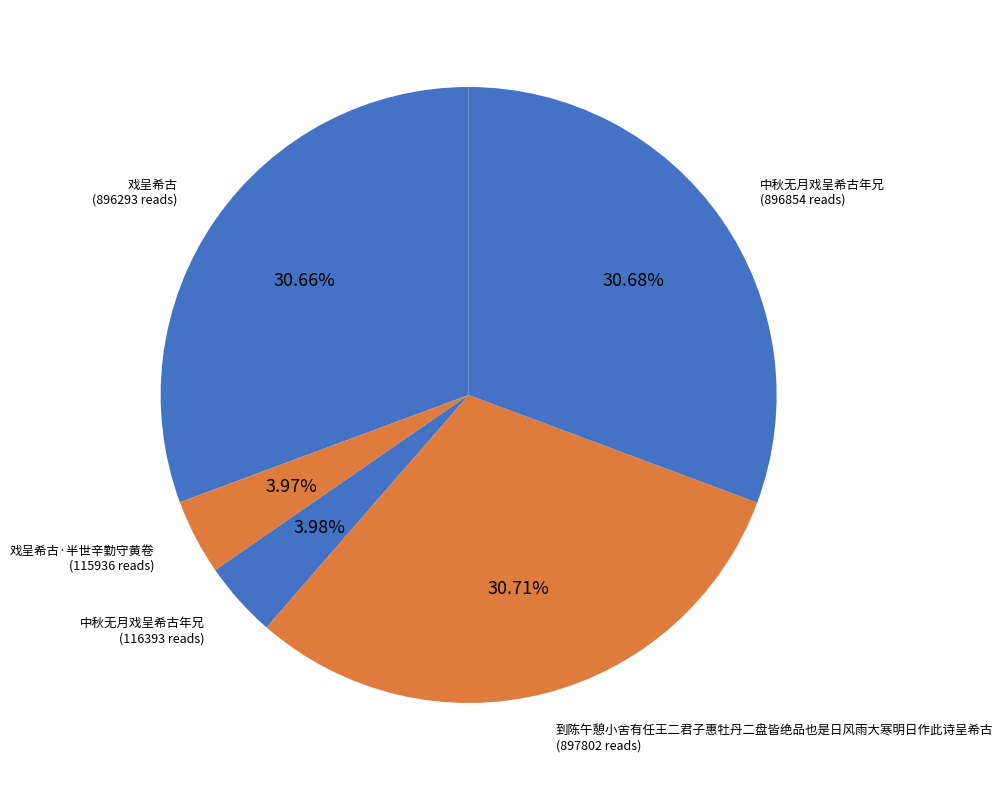

Is there any slice that represents more than half of the pie?

No